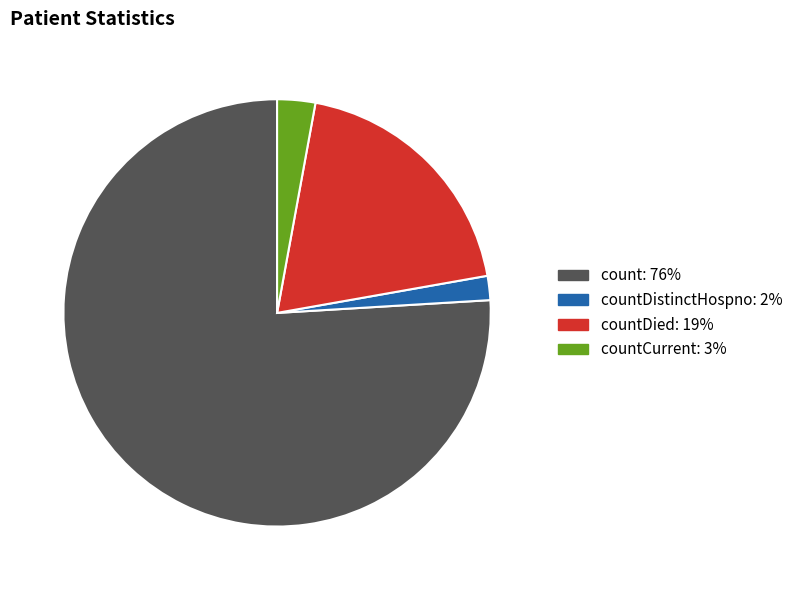

Does any single category account for the majority?

Yes